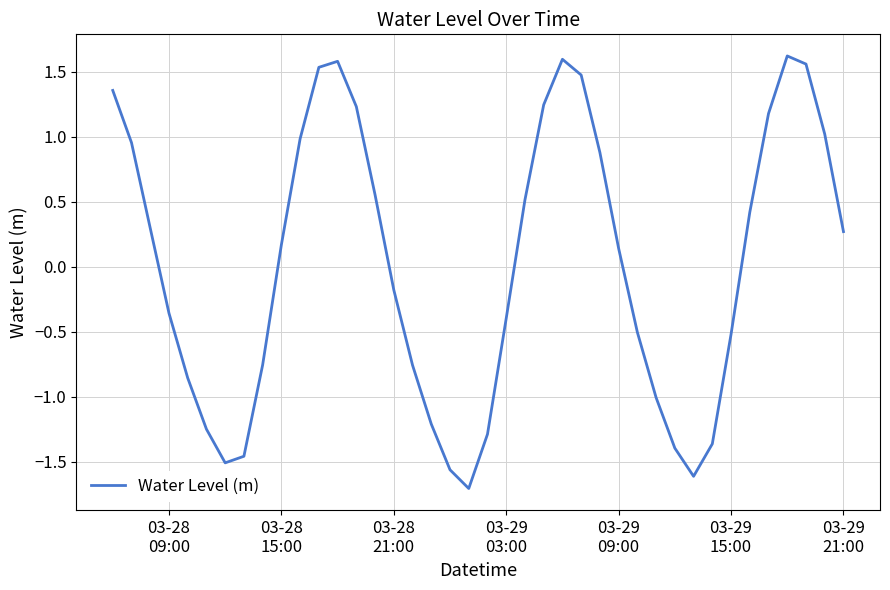

What is the difference between the maximum and minimum values?

3.3